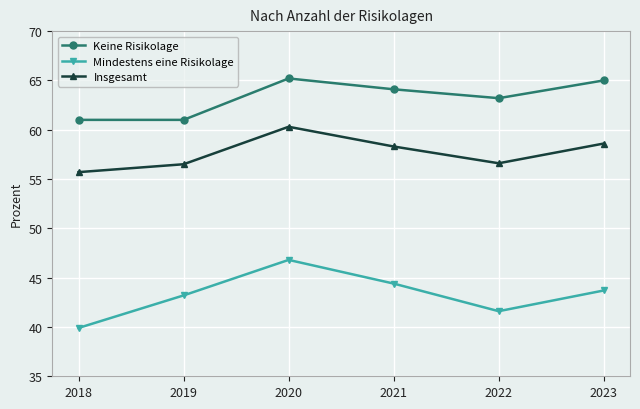

Is the value of Keine Risikolage at 2023 greater than the value of Mindestens eine Risikolage at 2022?

Yes